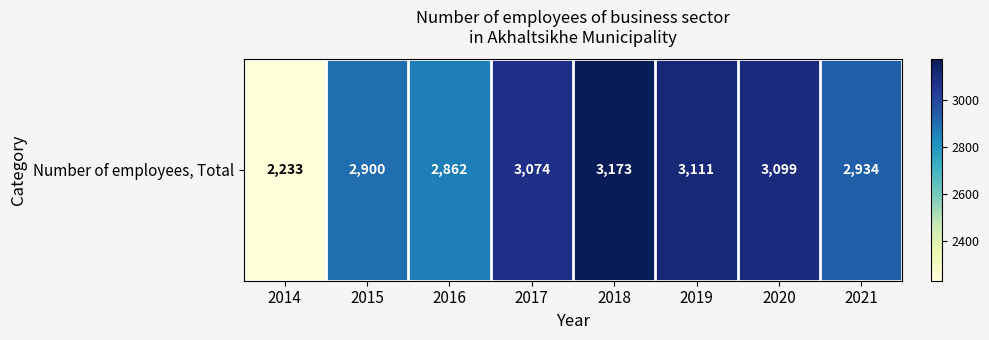

What is the difference between the values at 2020 and 2018?

74